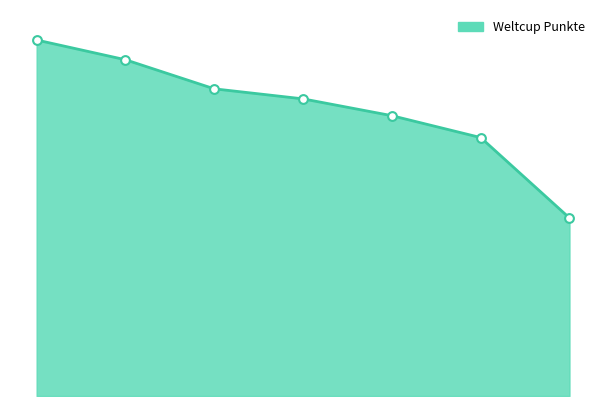

Which has a higher value, 1 or 4?

1